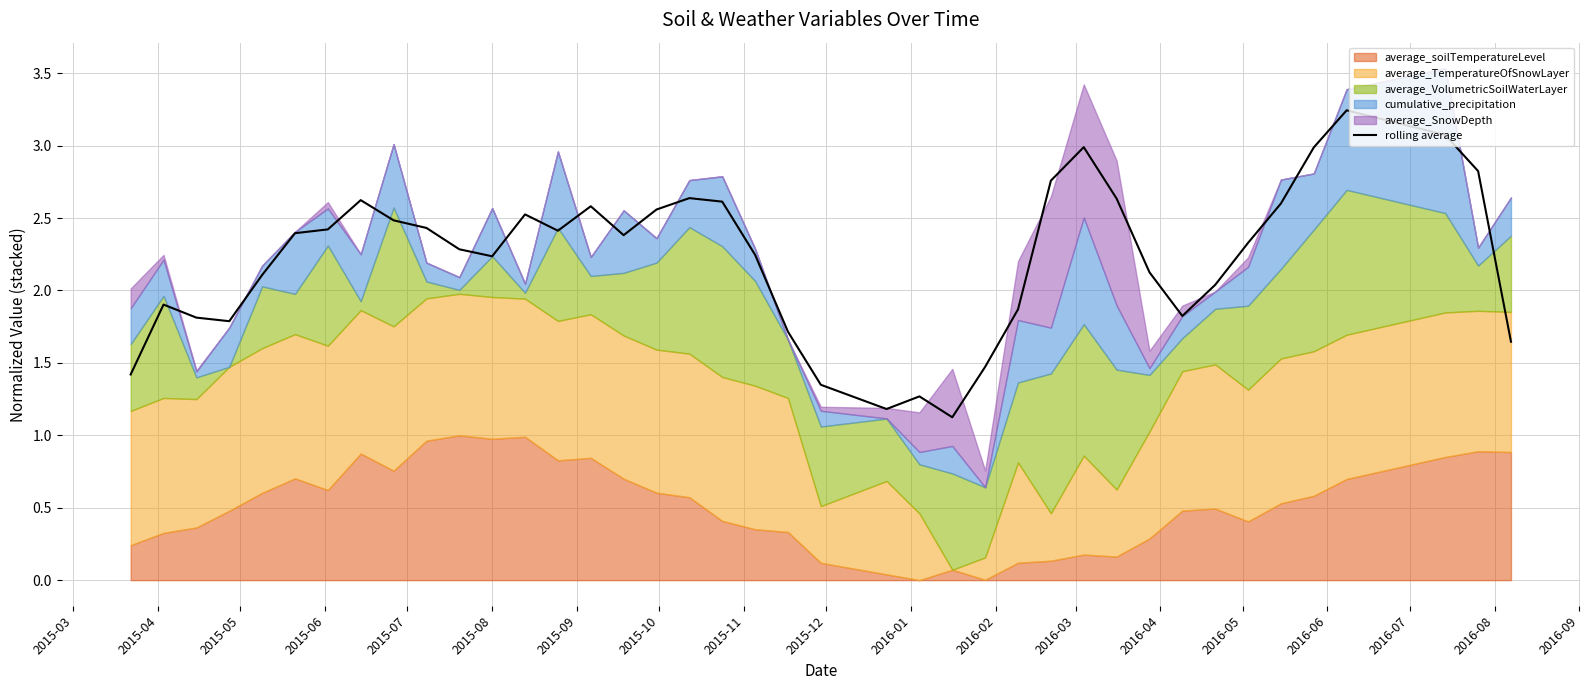

Reading right to left, list all the values displayed in this chart.

1.6	2.8	3.1	3.2	3.0	2.6	2.3	2.0	1.8	2.1	2.6	3.0	2.8	1.9	1.5	1.1	1.3	1.2	1.3	1.7	2.2	2.6	2.6	2.6	2.4	2.6	2.4	2.5	2.2	2.3	2.4	2.5	2.6	2.4	2.4	2.1	1.8	1.8	1.9	1.4